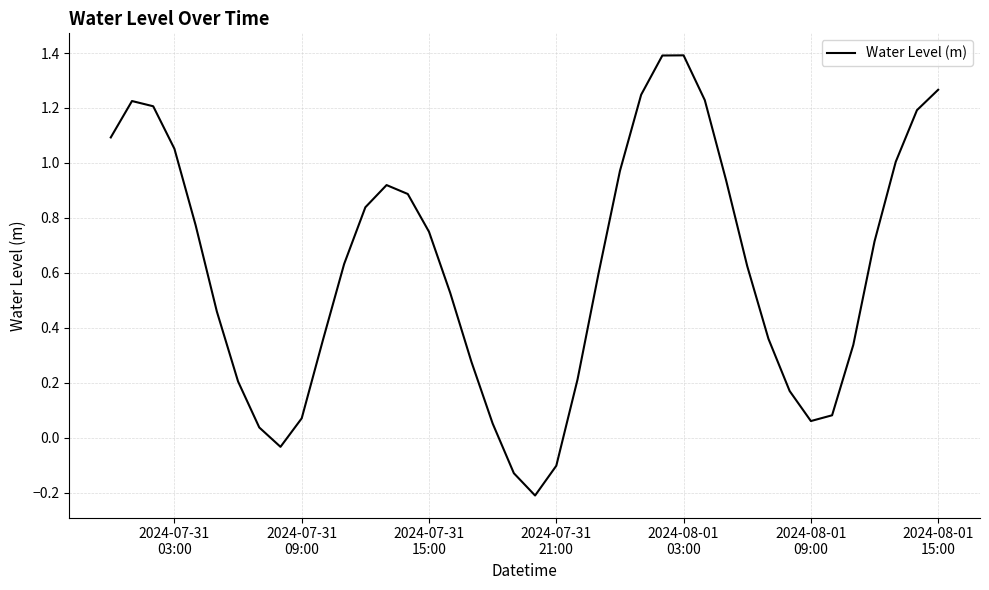

What is the greatest value displayed?

1.4